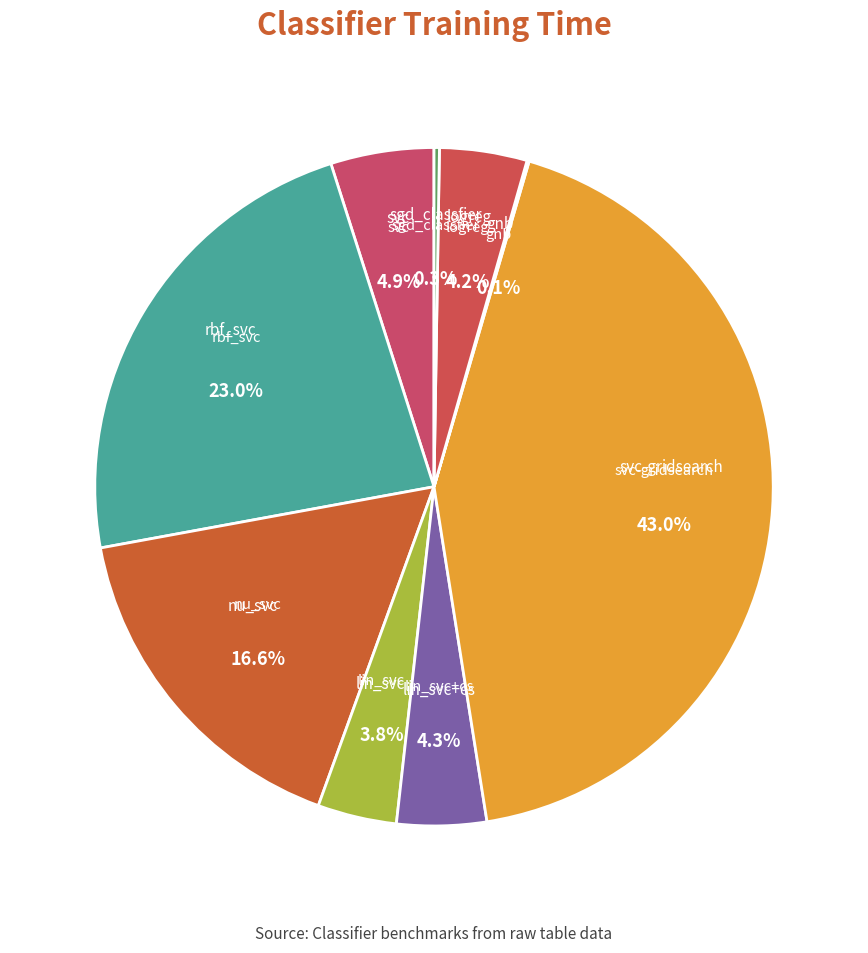

Which category has the biggest portion of the pie?

svc-gridsearch